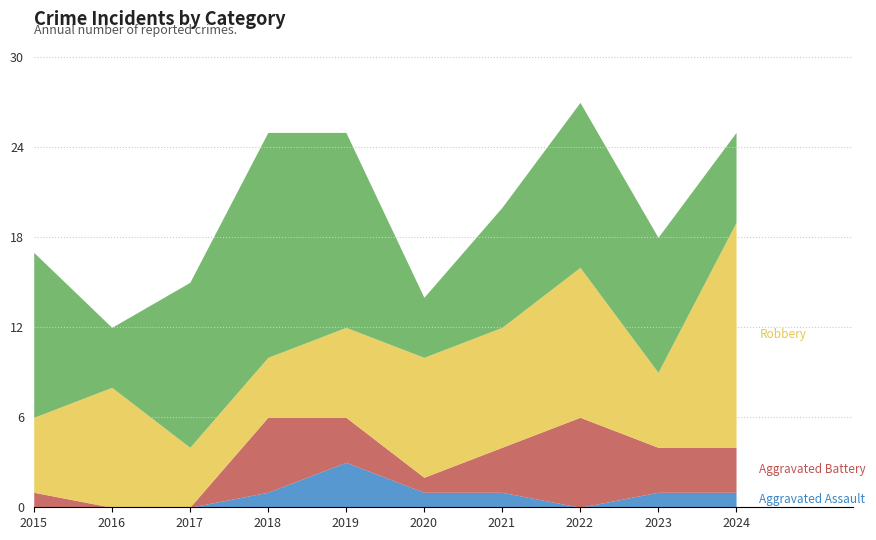

Rank the series at 2021 from lowest to highest value.

Aggravated Assault, Aggravated Battery, Robbery, Theft